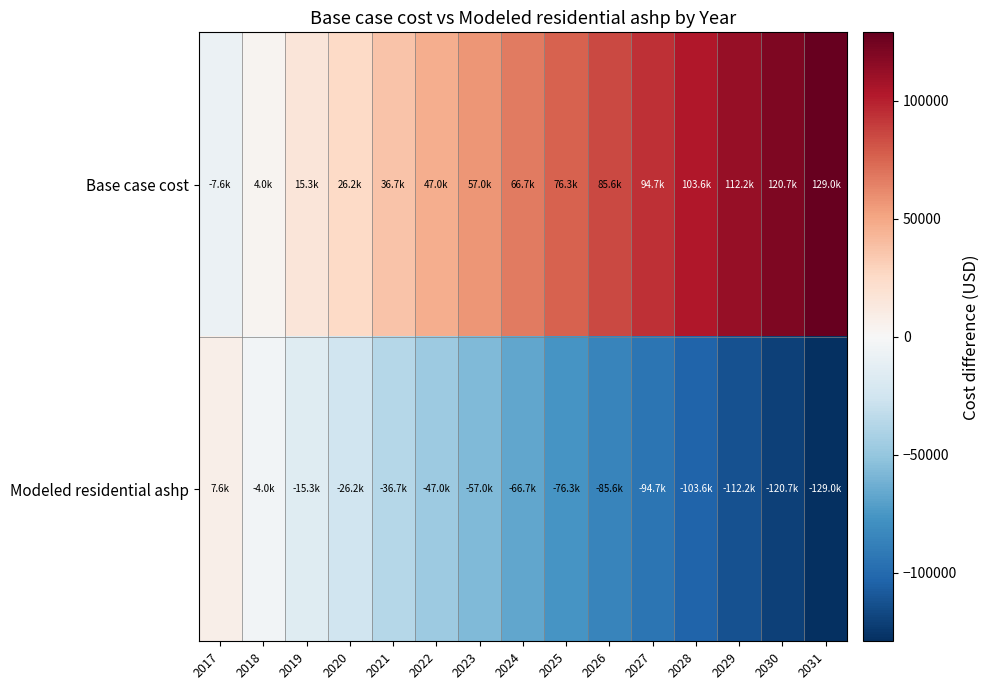

Which has a higher value, 2024 or 2025?

2025